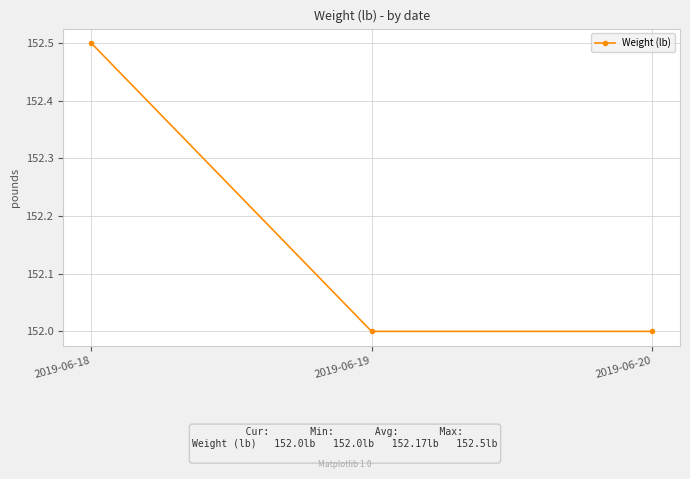

Reading left to right, what are all the values shown in this chart?

152.5	152.0	152.0